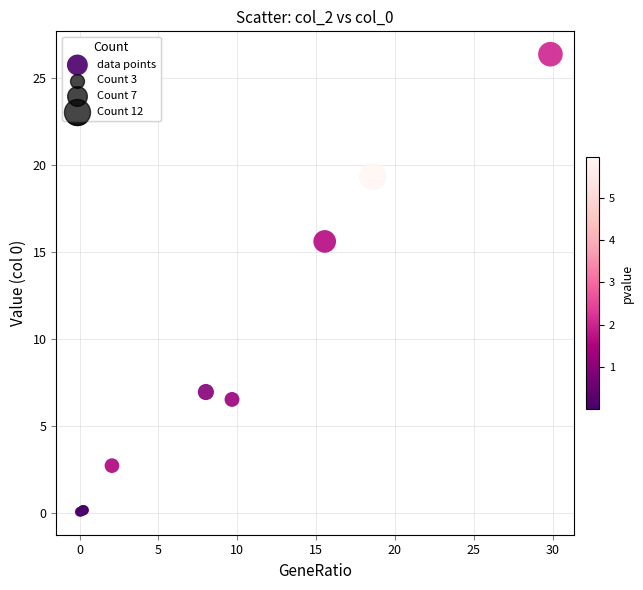

What Y value in the scatter plot is closest to 13?

15.6